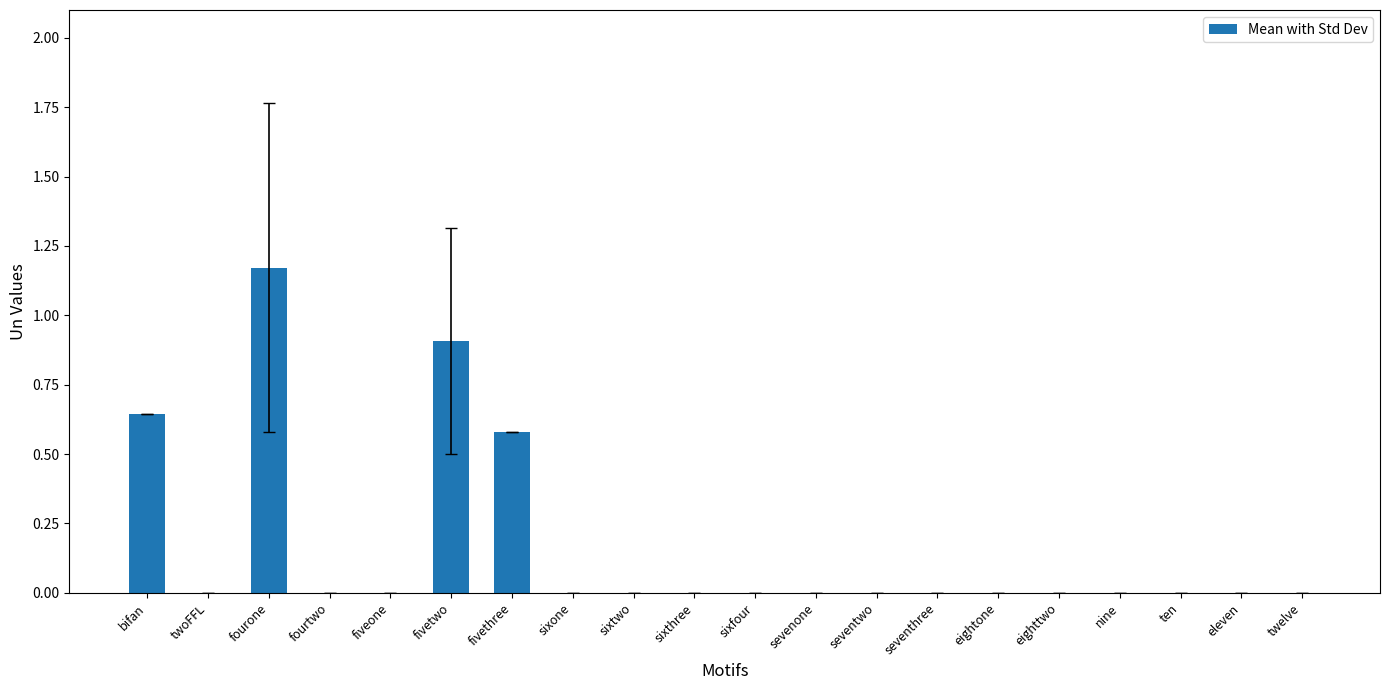

What is the average value?

0.2